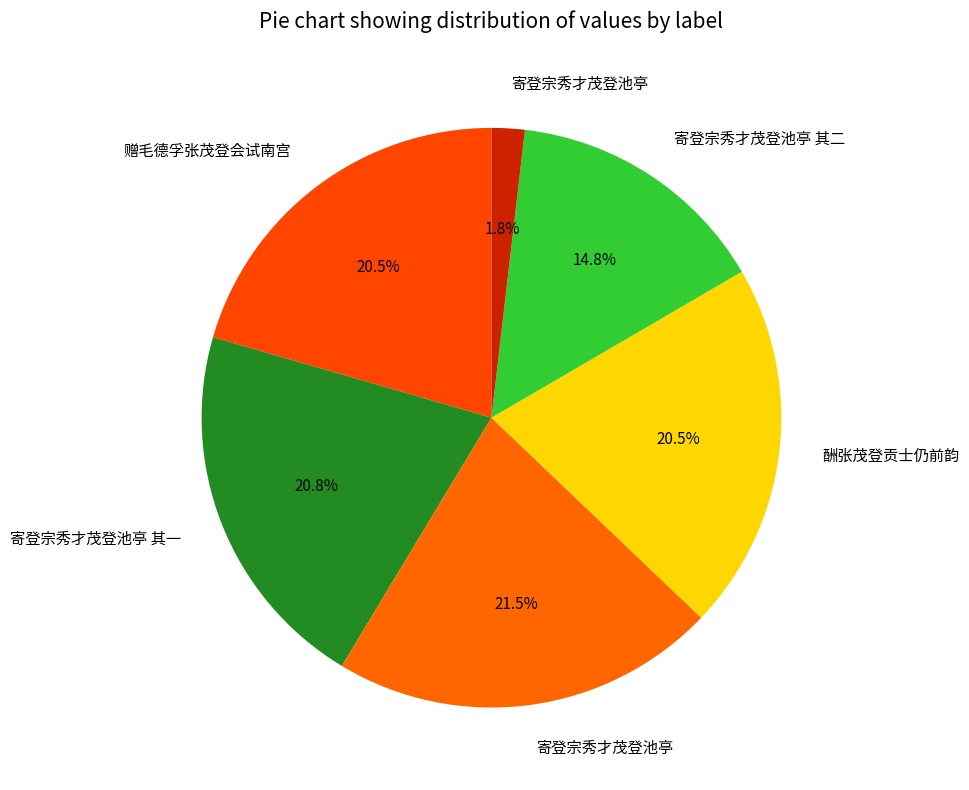

Rank the categories by value from highest to lowest.

寄登宗秀才茂登池亭, 寄登宗秀才茂登池亭 其一, 酬张茂登贡士仍前韵, 赠毛德孚张茂登会试南宫, 寄登宗秀才茂登池亭 其二, 寄登宗秀才茂登池亭